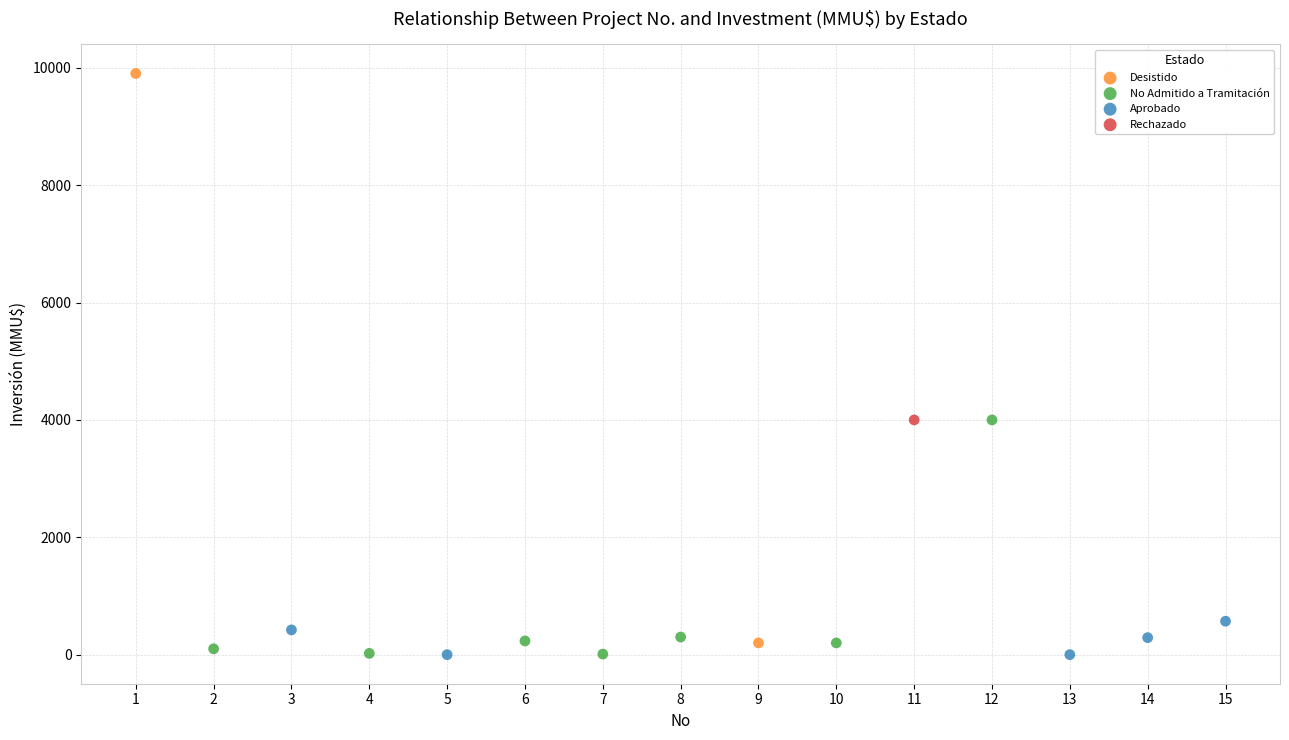

What are all the series names shown in the legend?

Desistido, No Admitido a Tramitación, Aprobado, Rechazado